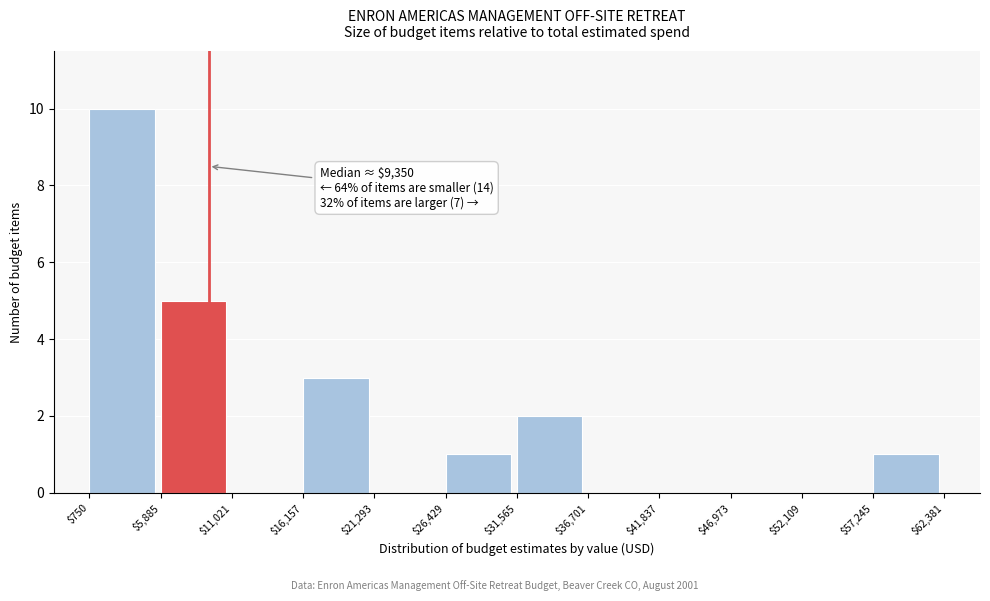

Which range on the x-axis has the tallest bar?

$750 to $5,885